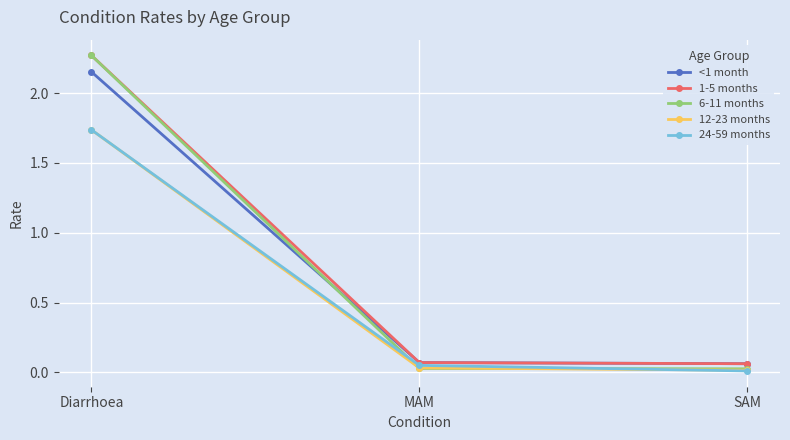

Which category has the highest value in the 6-11 months series?

Diarrhoea